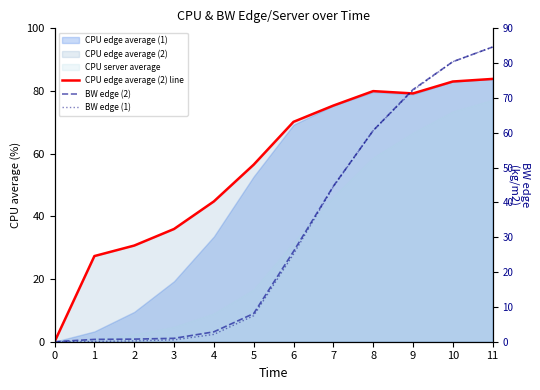

How many values in CPU edge average (2) line are above zero?

11